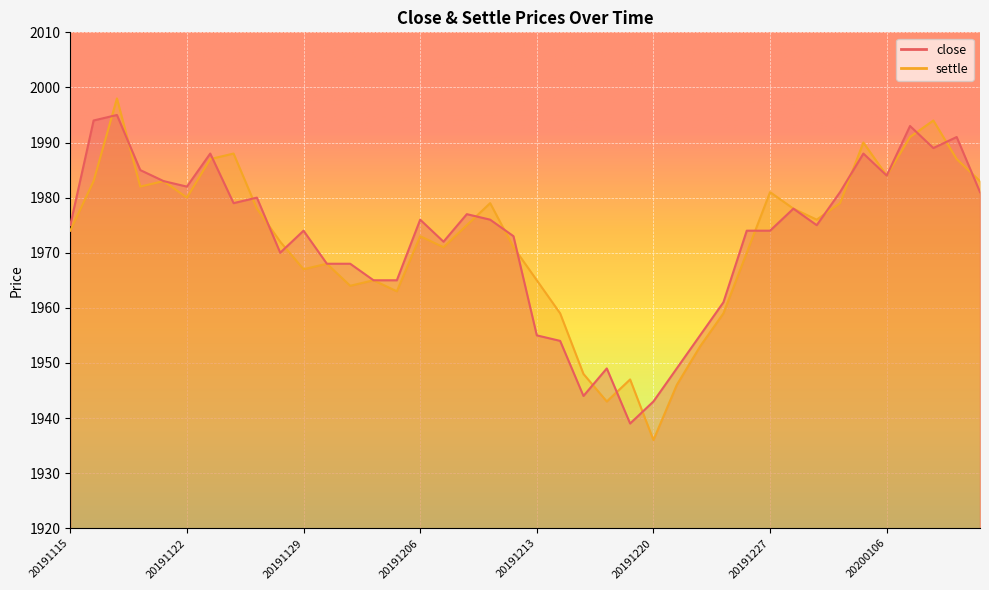

Between 20191220 and 20200107, which series saw the biggest shift?

settle